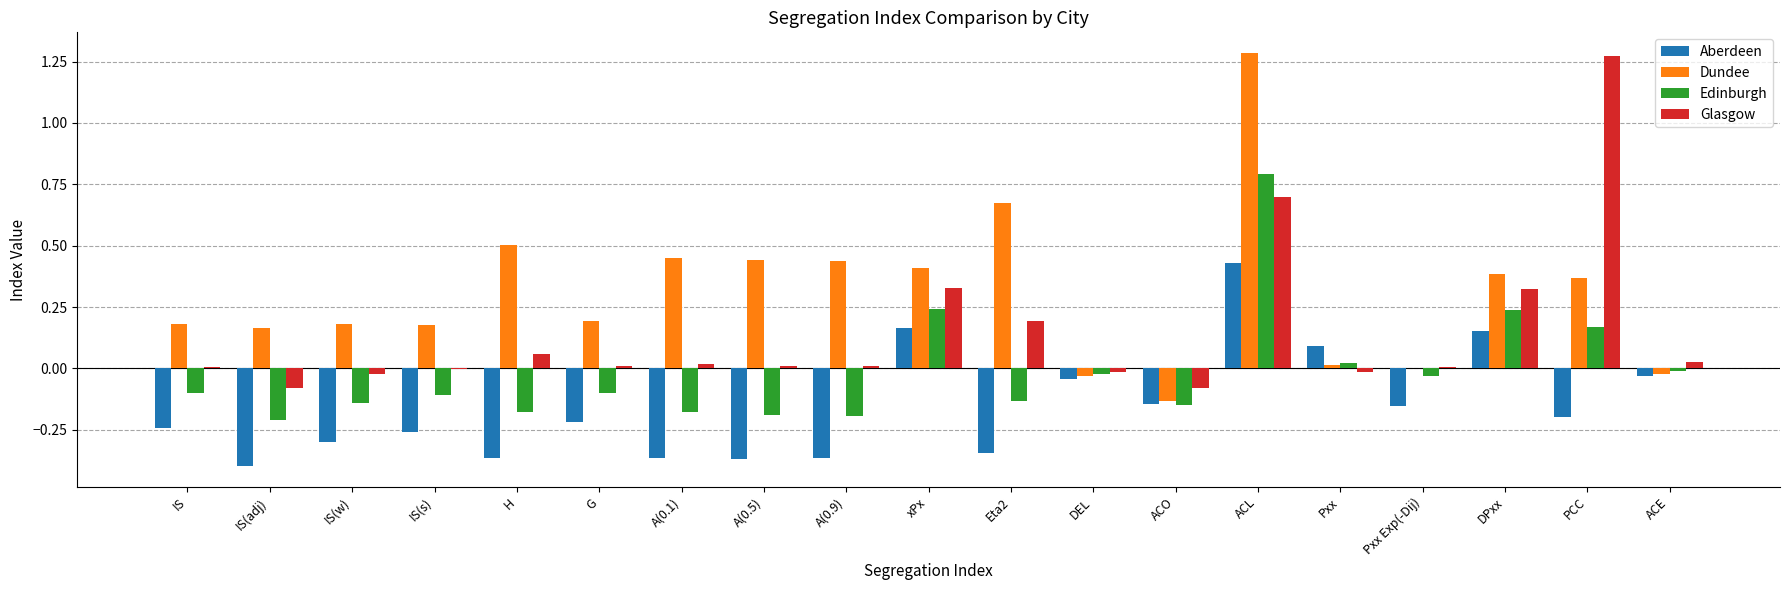

Are the bars grouped side by side (vs. stacked)?

Yes